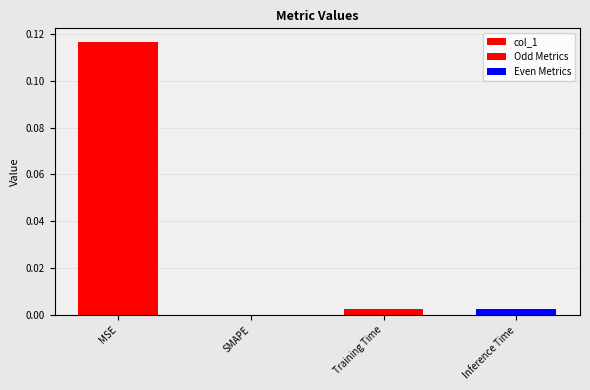

Rank the categories by value from lowest to highest.

SMAPE, Training Time, Inference Time, MSE